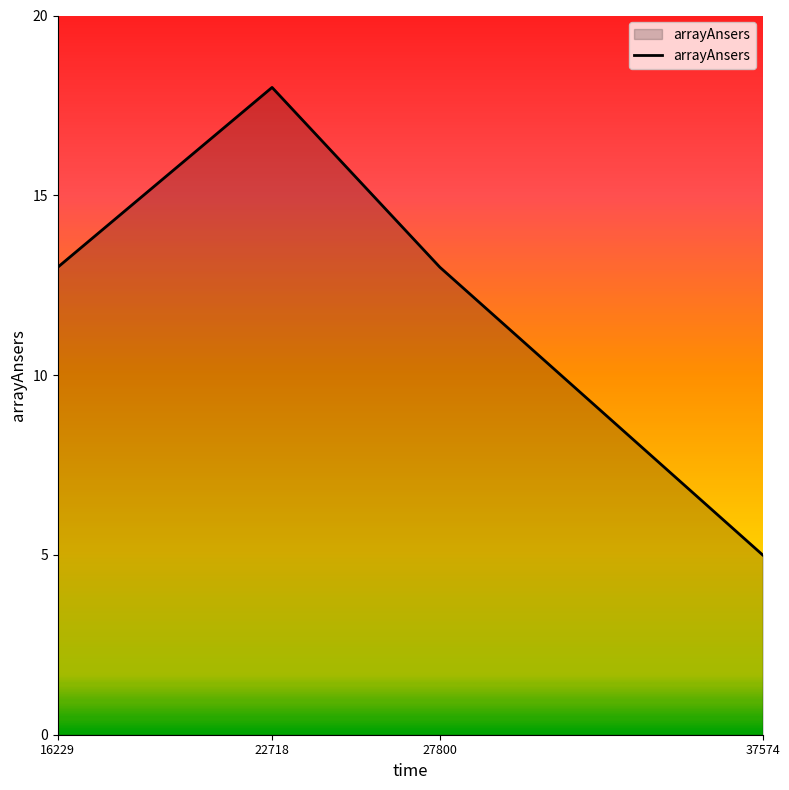

What is the sum of all values?

49